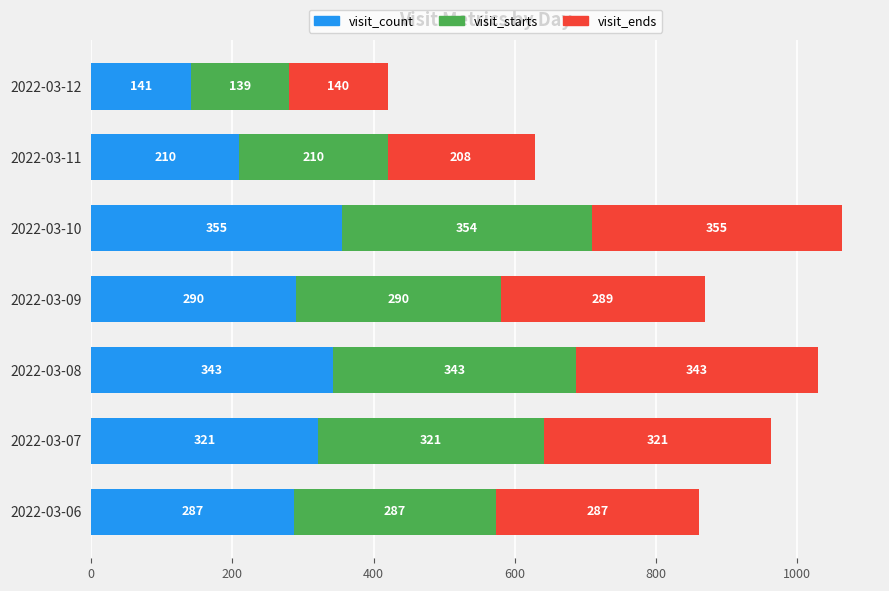

What is the difference between the visit_count values at 2022-03-09 and 2022-03-06?

3